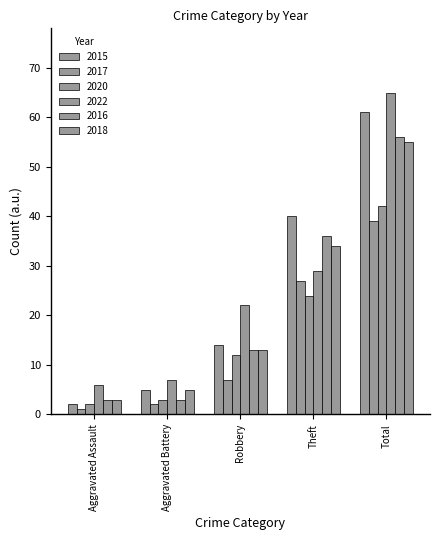

The value of 2018 at Robbery is 13. True or false?

True